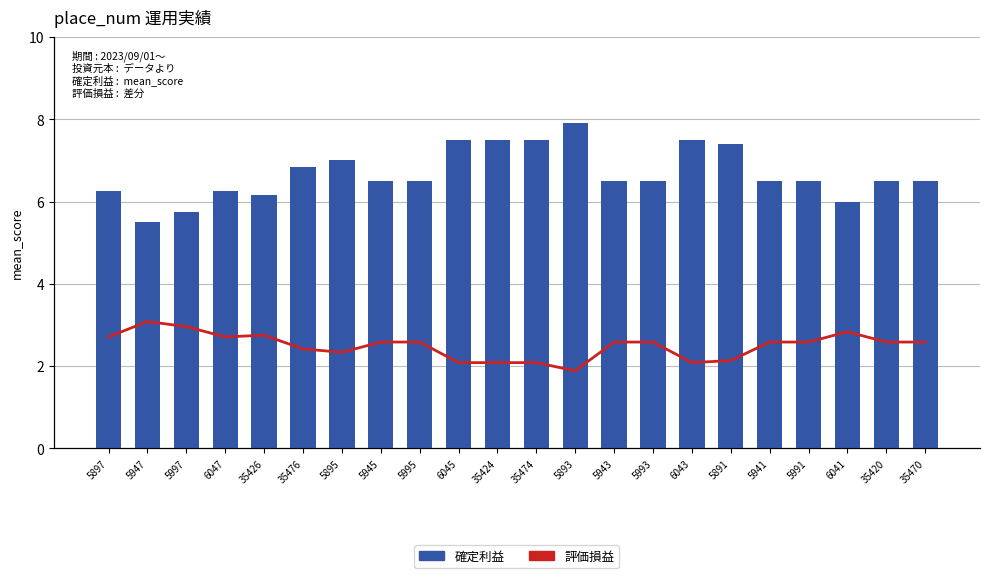

Between 6041 and 6043, which is larger?

6043